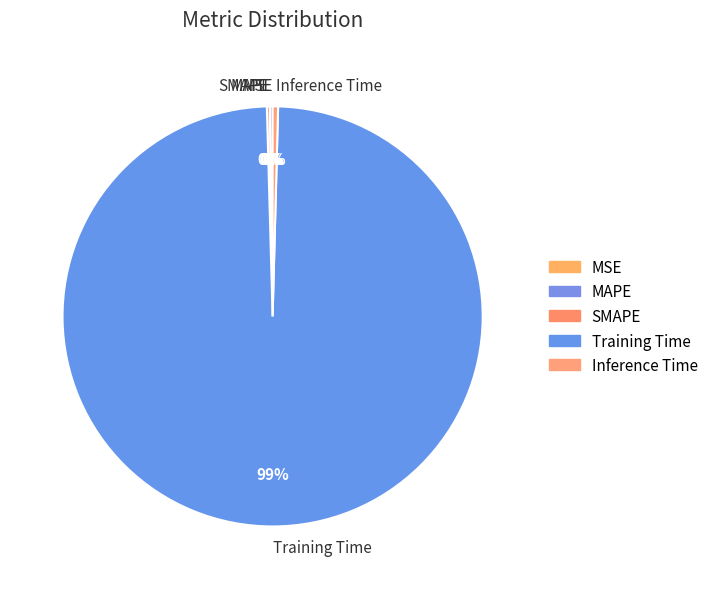

Which category has the biggest portion of the pie?

Training Time